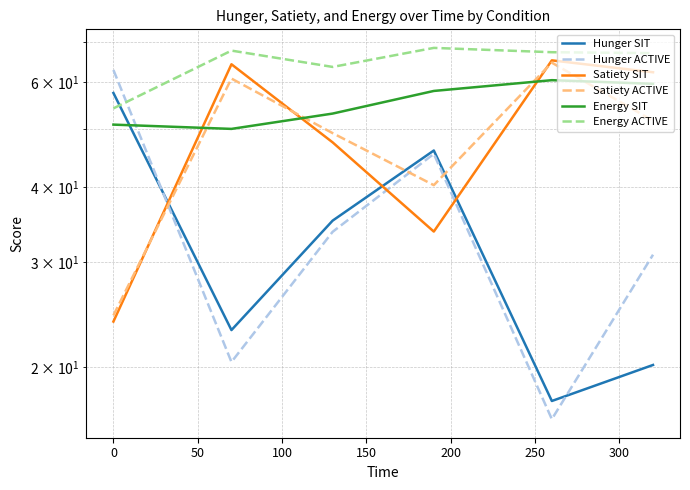

True or false: Energy SIT has a value of 60.5 at 150.

True